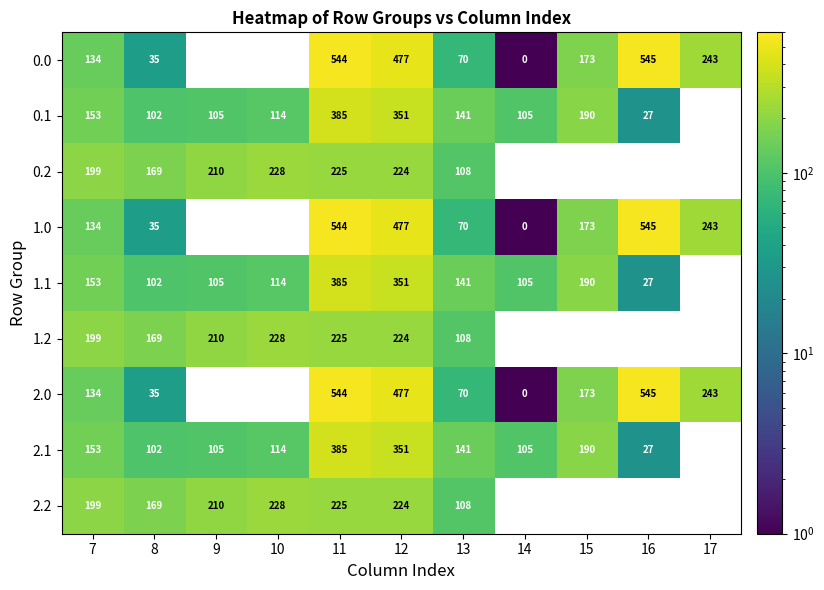

What is the difference between the highest and lowest values at 8?

134